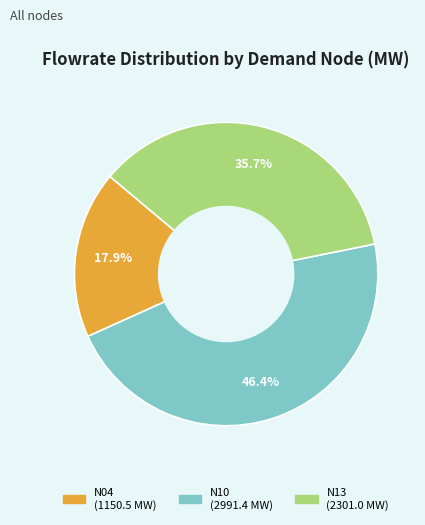

Between N04 and N13, which is larger?

N13